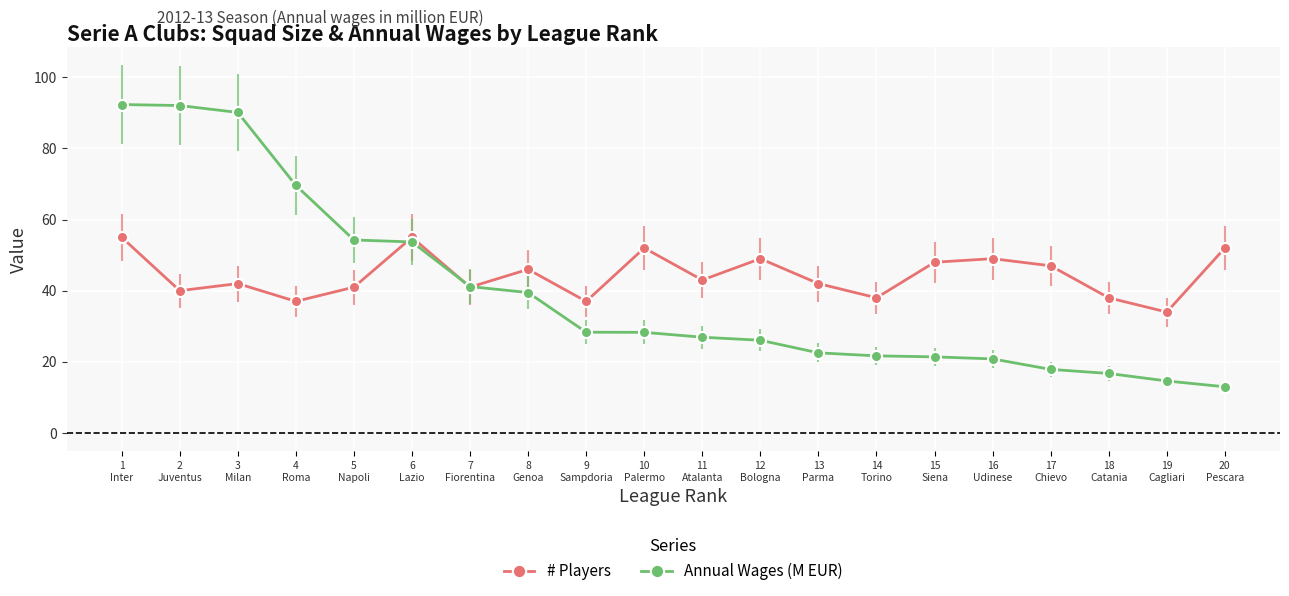

True or false: Annual Wages (M EUR) has a value of 28.3 at 10
Palermo.

True